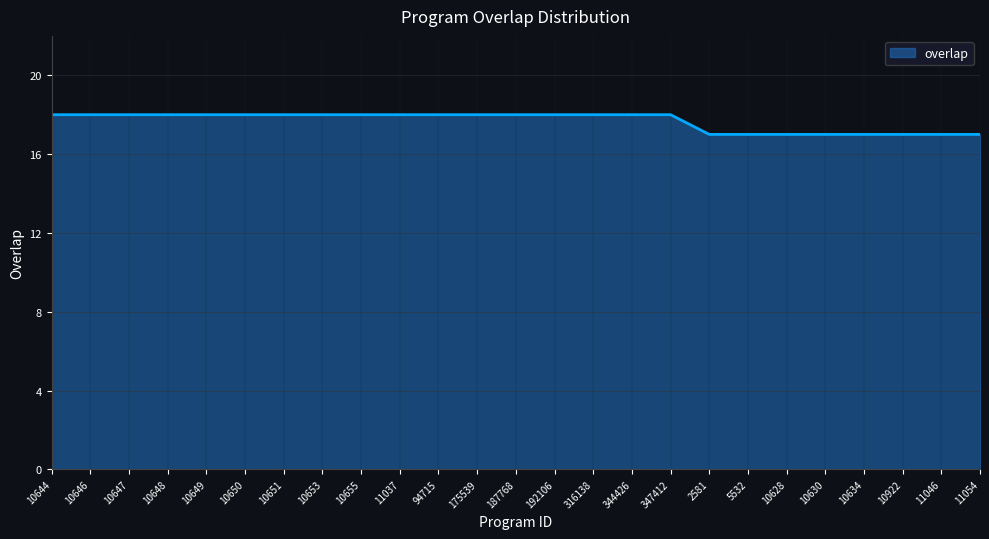

What is the difference between the maximum and minimum values?

1